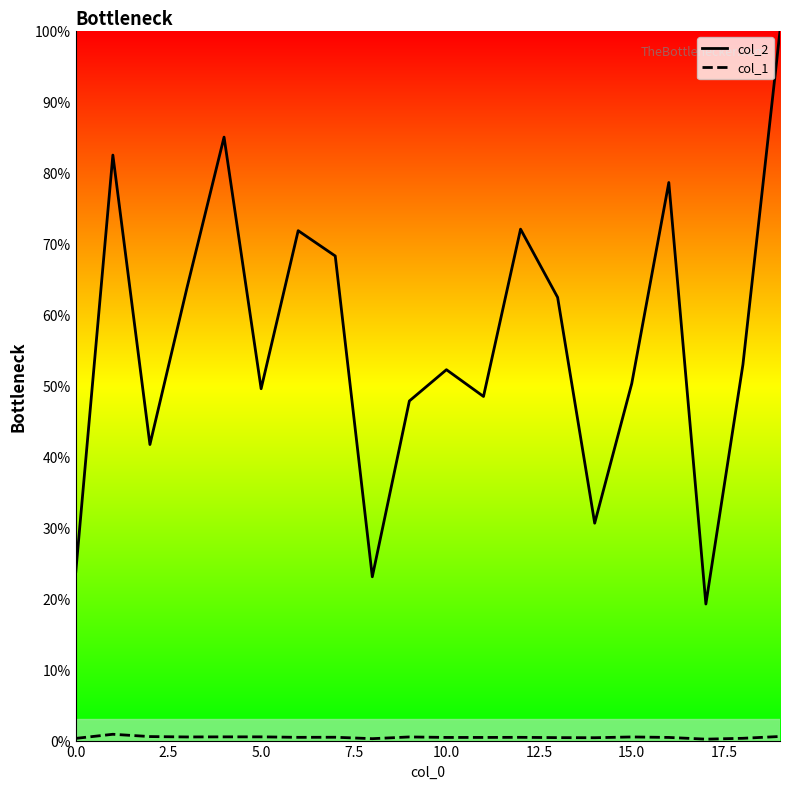

Which series has the widest spread of values?

col_2